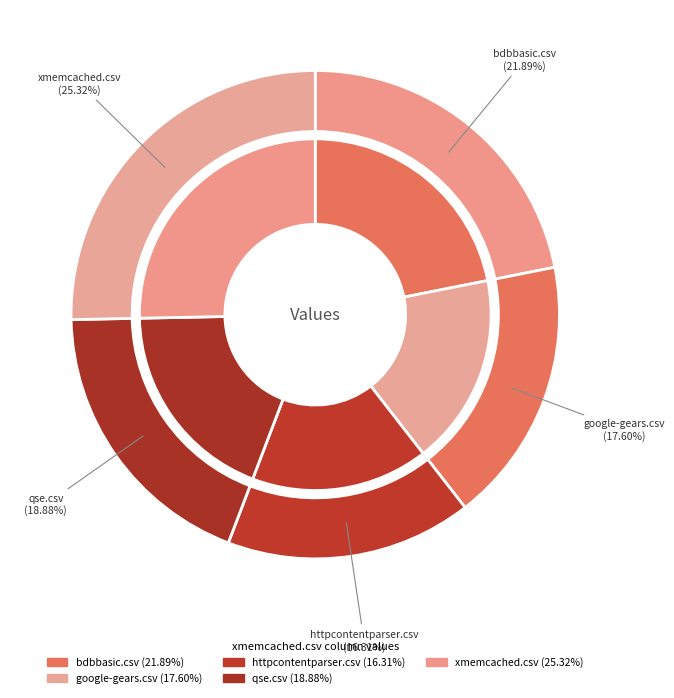

Combined, what portion of the pie is httpcontentparser.csv and google-gears.csv?

33.9%